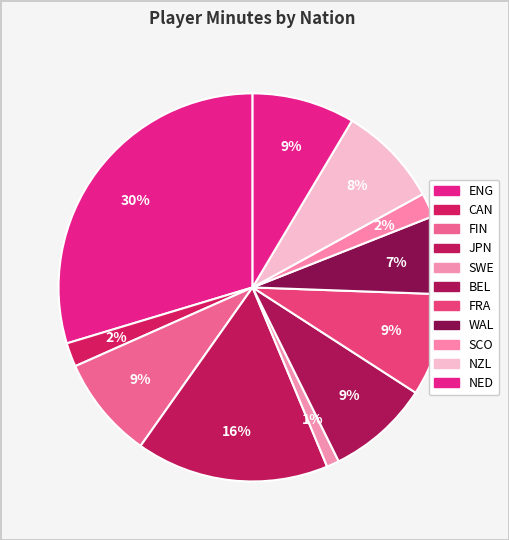

How many segments does this pie chart have?

11